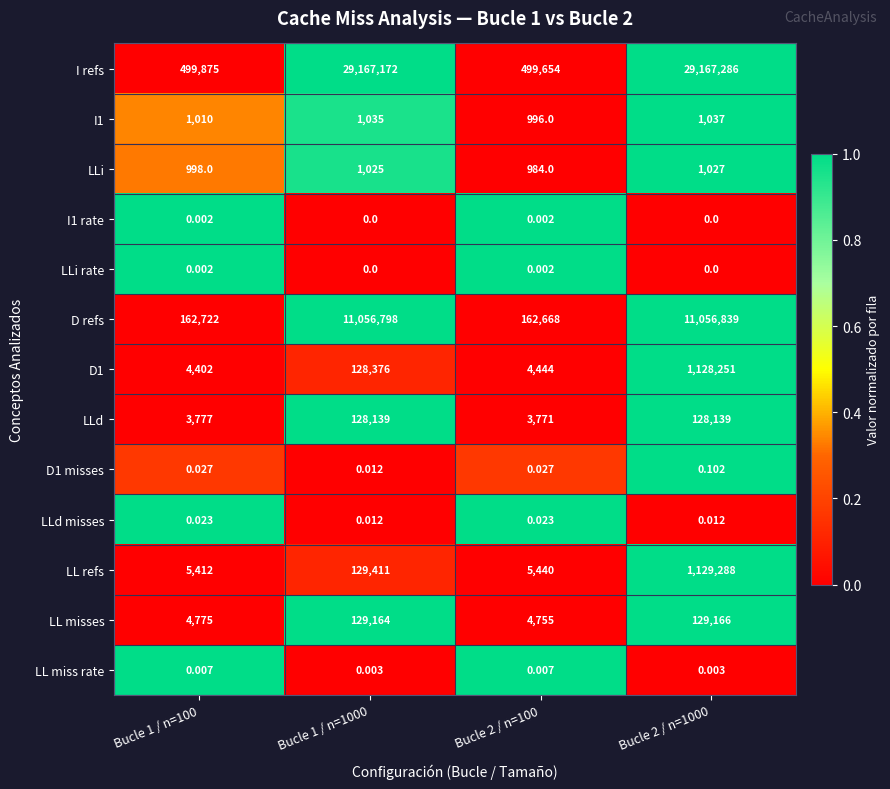

Is the value of I1 rate at Bucle 2 / n=1000 greater than the value of D1 misses at Bucle 2 / n=100?

No